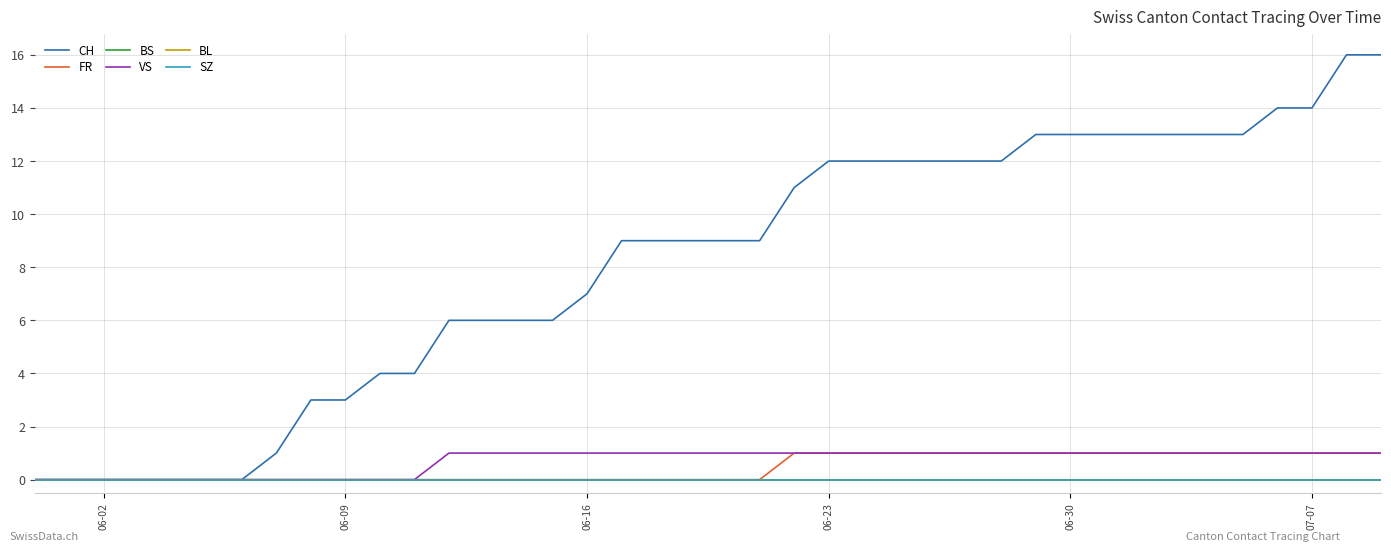

Does the chart have visible grid lines?

Yes